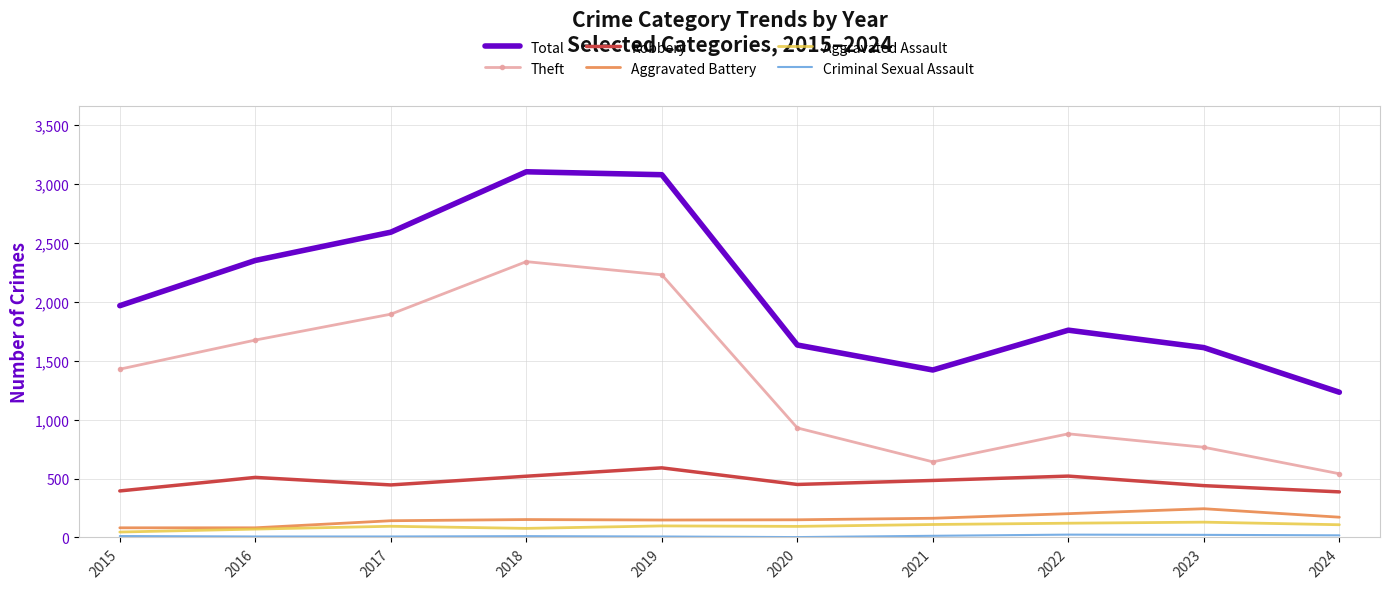

Which series has the widest spread of values?

Total